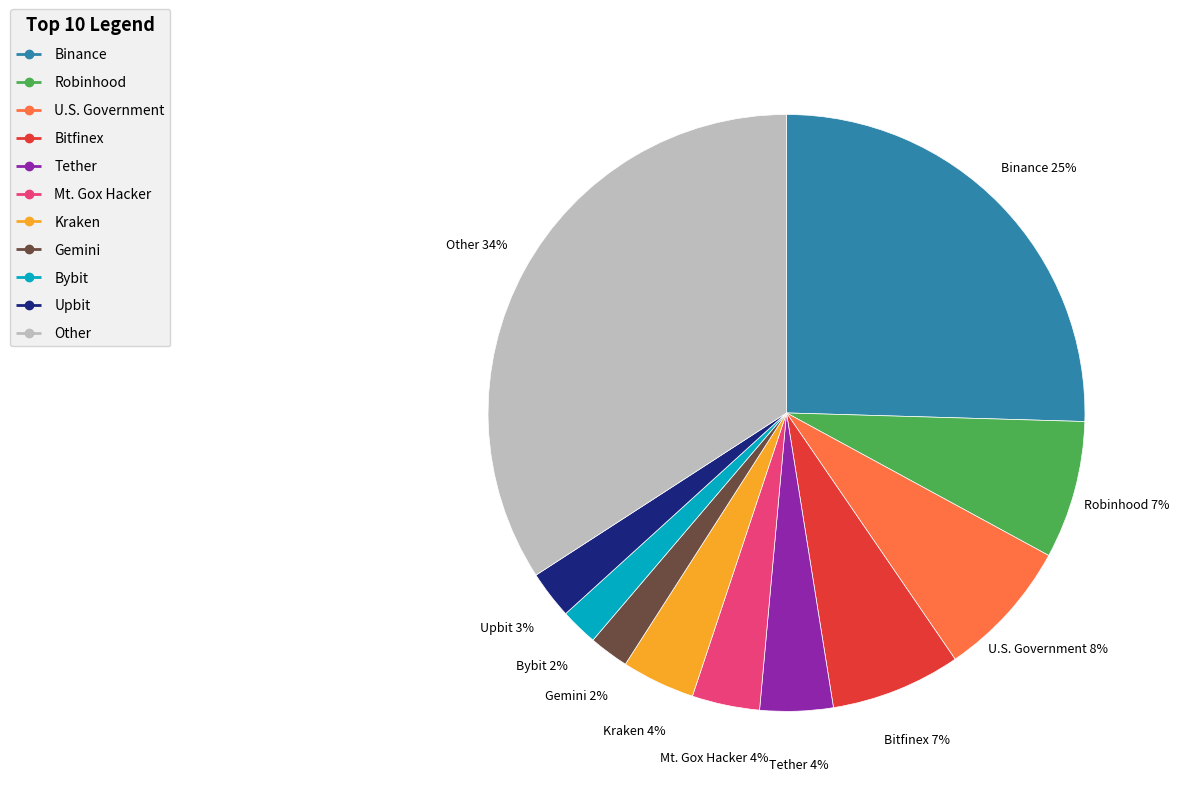

Which has a higher value, Mt. Gox Hacker or Bitfinex?

Bitfinex